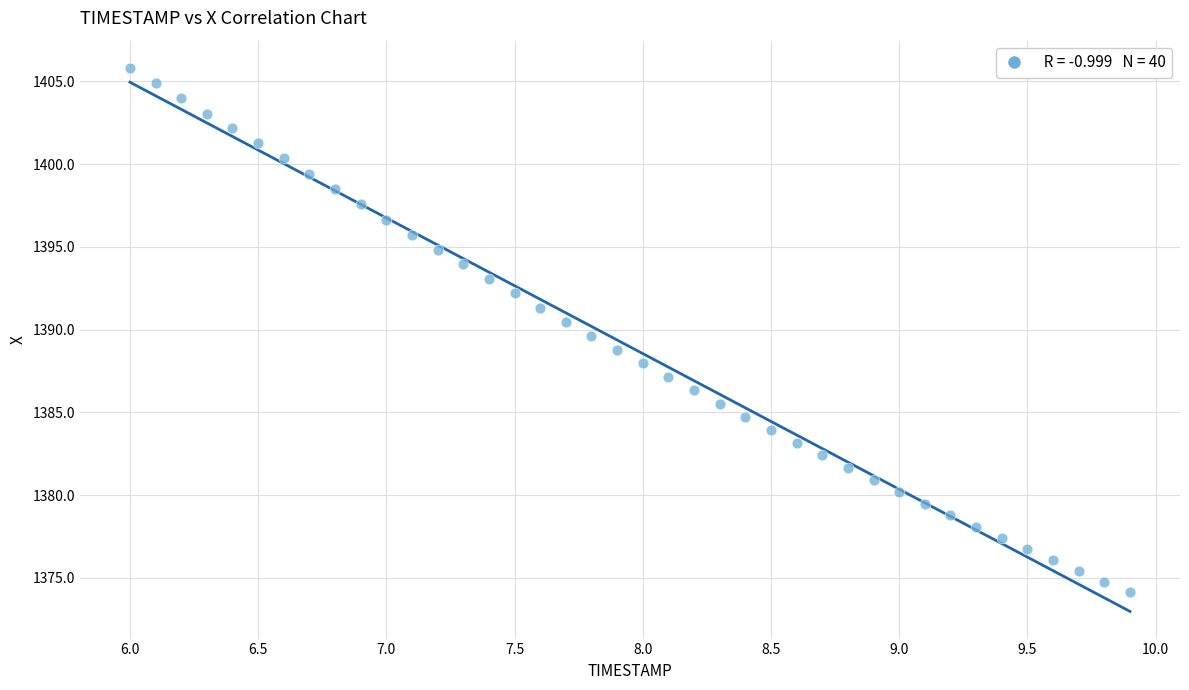

What is the range of X values (max minus min)?

3.9